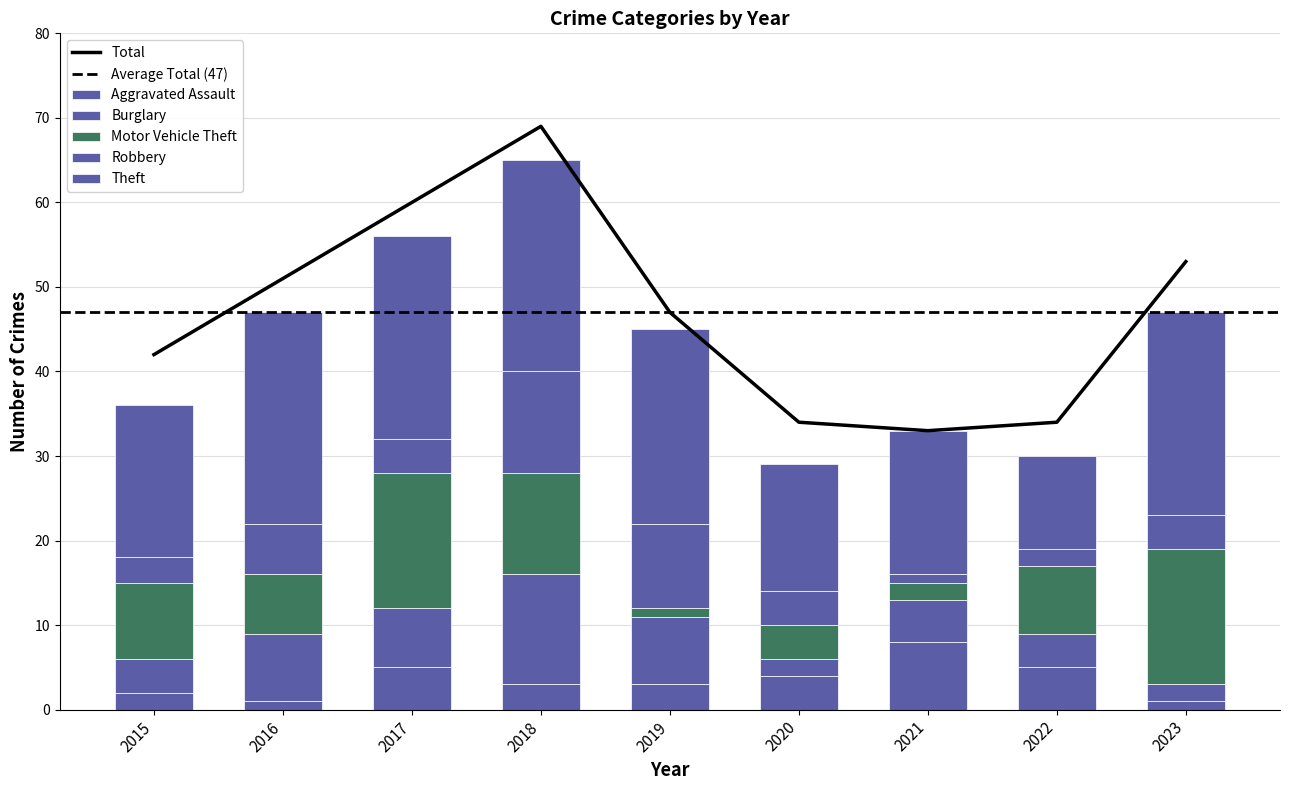

Is the value of Theft at 2017 greater than the value of Total at 2015?

No